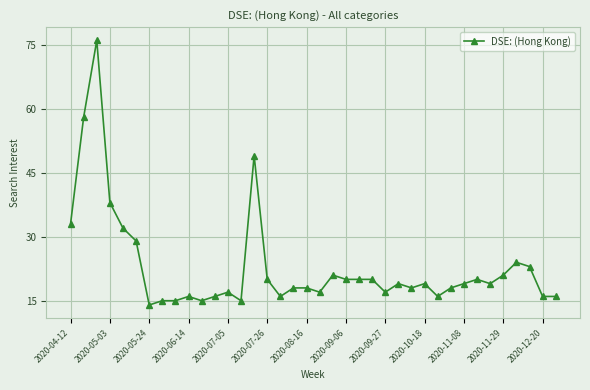

What is the minimum value shown in the chart?

14